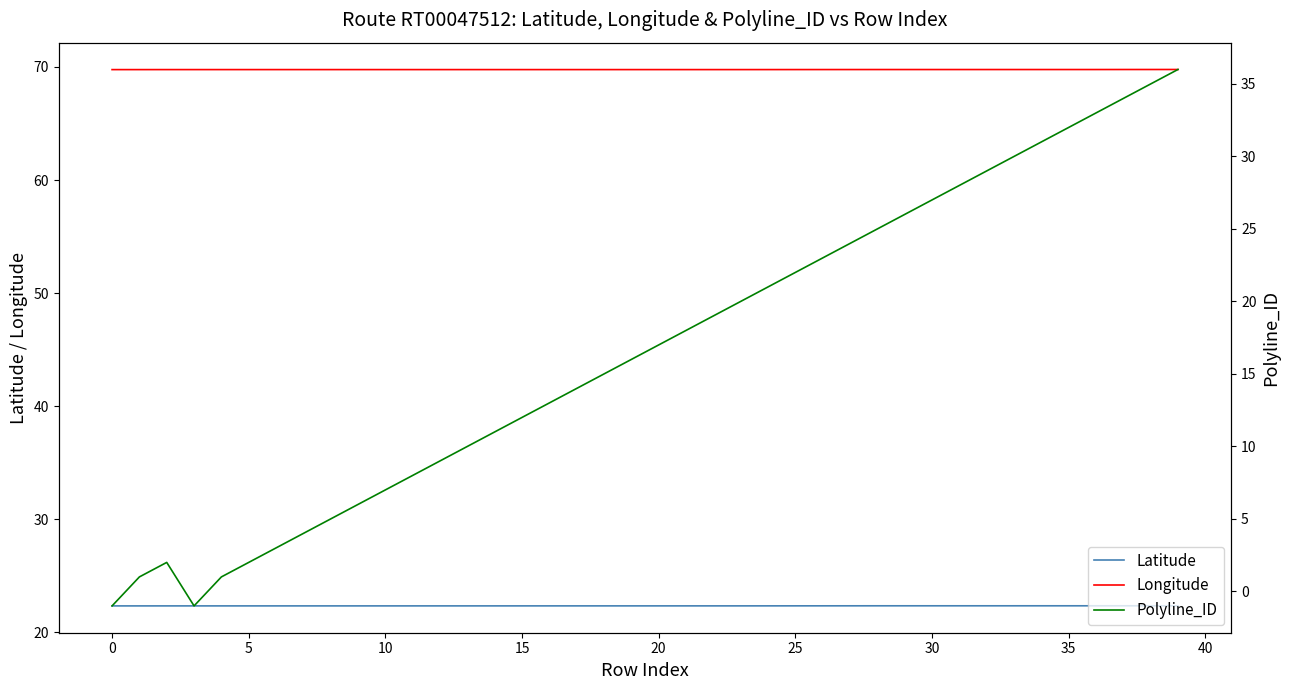

Is it true that Polyline_ID equals 17.0 at 20?

True